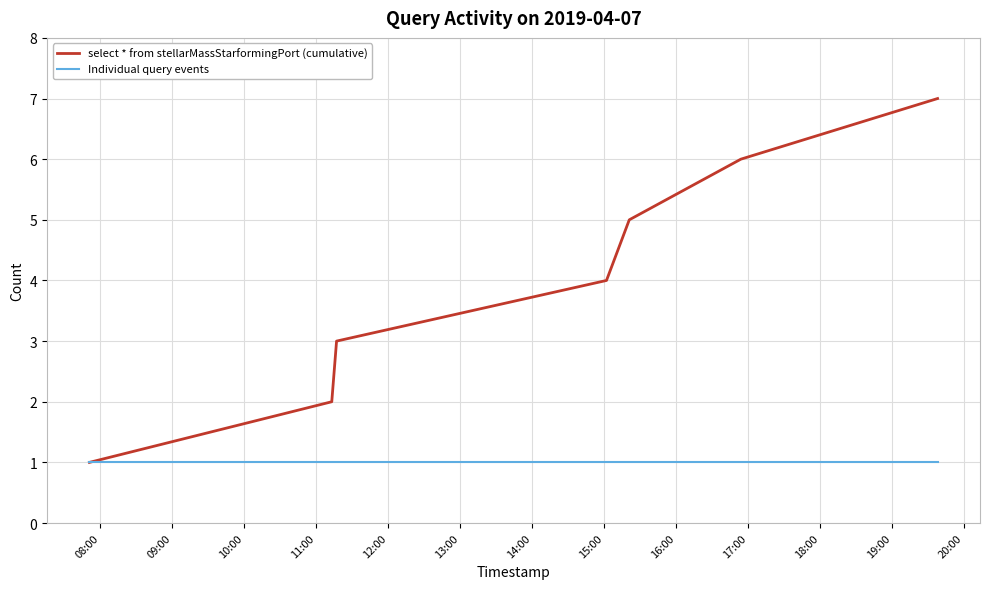

Which series has the widest spread of values?

select * from stellarMassStarformingPort (cumulative)